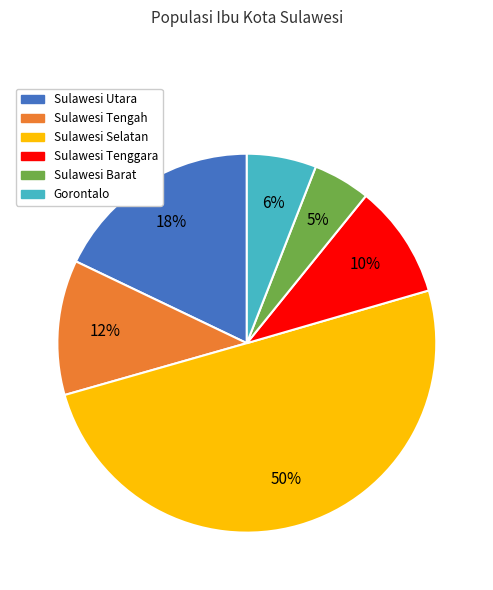

The Sulawesi Barat slice represents 13% of the pie. True or false?

False